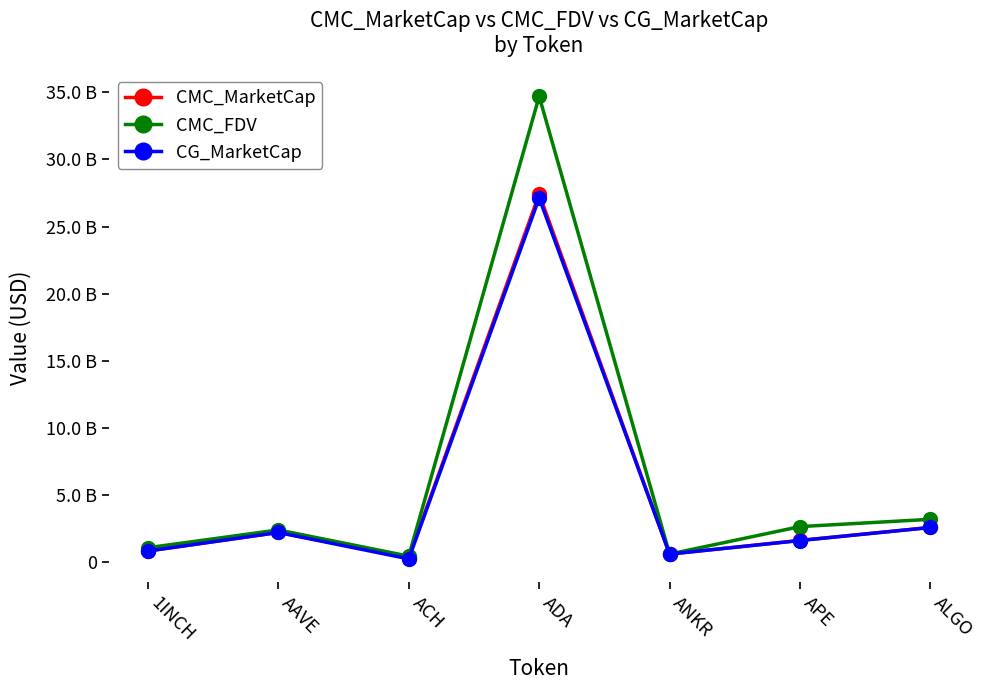

Where is CG_MarketCap nearest to the value 13665028249?

ALGO